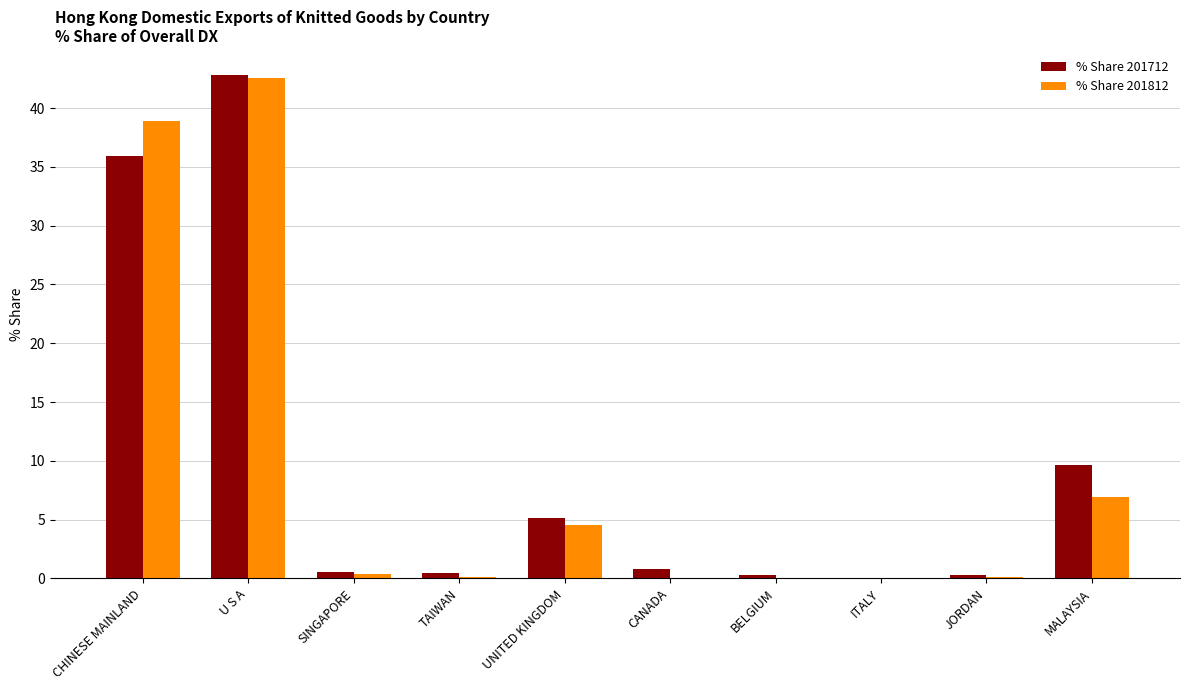

The % Share 201712 series shows 29.3 at U S A. True or false?

False